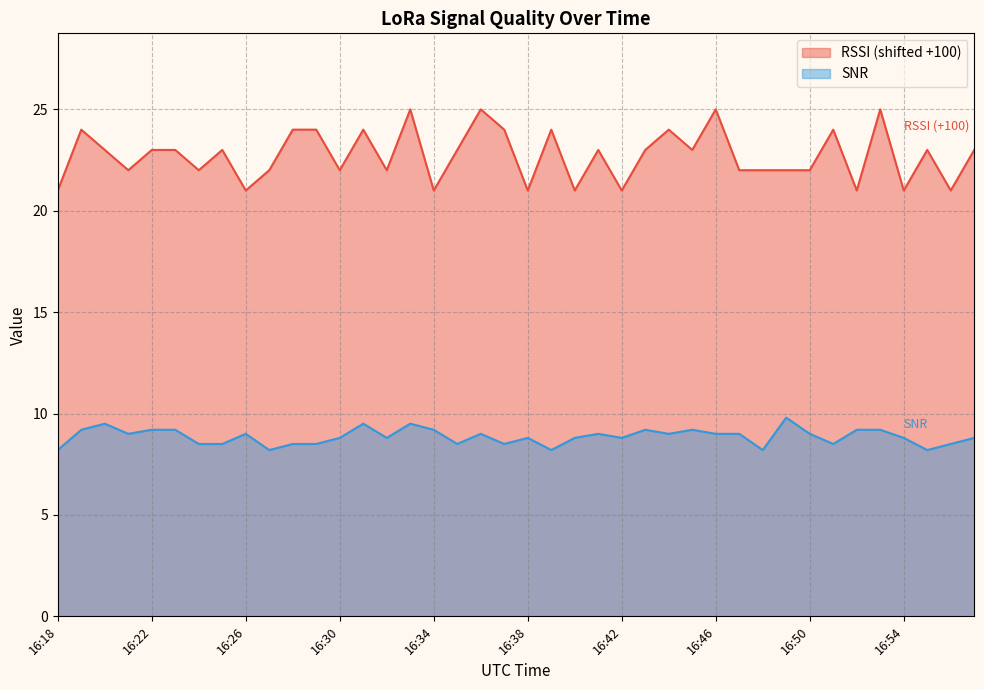

Where does the RSSI series first go above 23?

16:19